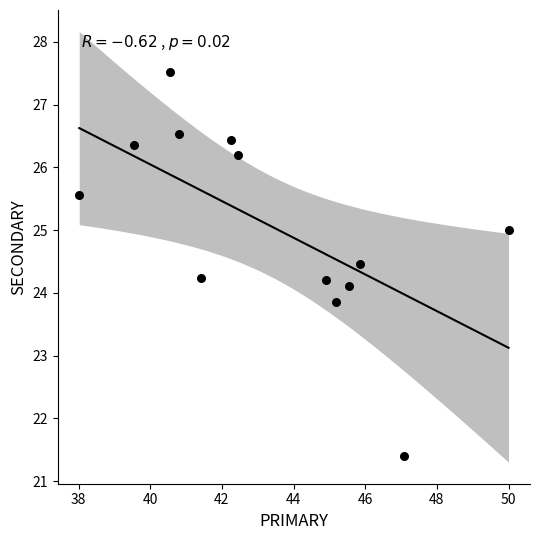

What is the range of Y values (max minus min)?

6.1